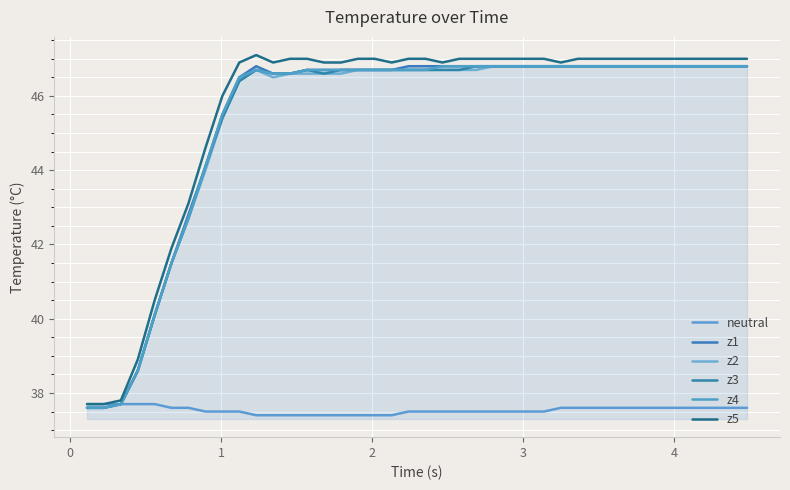

True or false: z4 and z5 cross at least once.

False